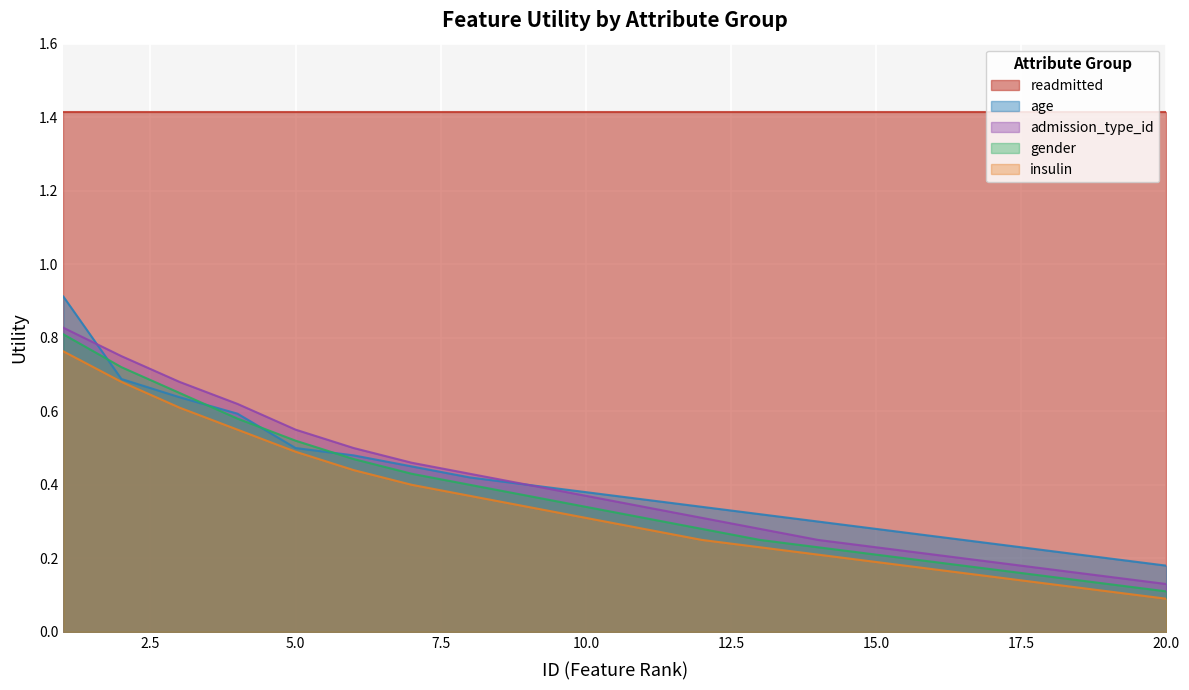

True or false: gender and age cross at least once.

True